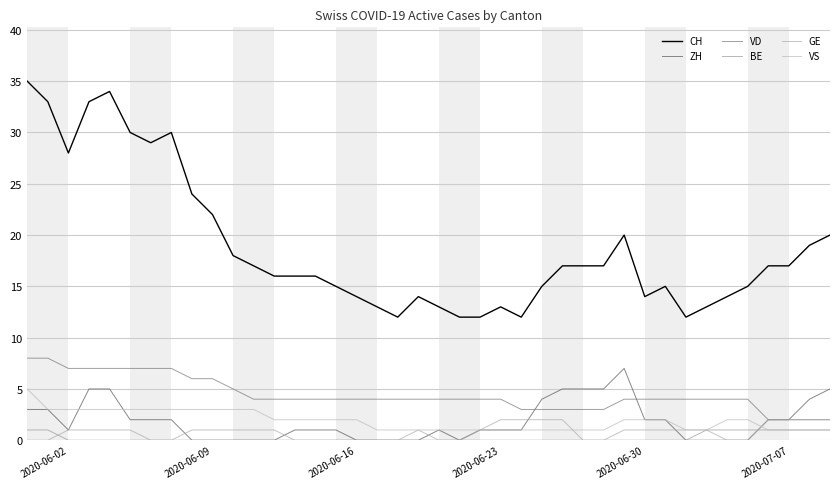

Reading right to left, extract all data points from this chart.

CH: 20	19	17	17	15	14	13	12	15	14	20	17	17	17	15	12	13	12	12	13	14	12	13	14	15	16	16	16	17	18	22	24	30	29	30	34	33	28	33	35
ZH: 5	4	2	2	0	0	0	0	2	2	7	5	5	5	4	1	1	1	0	1	0	0	0	0	1	1	1	0	0	0	0	0	2	2	2	5	5	1	3	3
VD: 2	2	2	2	4	4	4	4	4	4	4	3	3	3	3	3	4	4	4	4	4	4	4	4	4	4	4	4	4	5	6	6	7	7	7	7	7	7	8	8
BE: 1	1	1	1	1	1	1	0	0	0	0	0	0	0	0	0	0	0	0	0	0	0	0	0	0	0	0	0	0	0	0	0	0	0	0	0	0	0	1	1
GE: 2	2	2	2	0	0	1	1	1	1	1	0	0	2	2	2	2	1	0	0	1	0	0	0	0	0	0	1	1	1	1	1	0	0	1	1	1	1	0	0
VS: 1	1	1	1	2	2	1	1	2	2	2	1	1	1	1	1	1	1	1	1	1	1	1	2	2	2	2	2	3	3	3	3	3	3	3	3	3	3	3	5